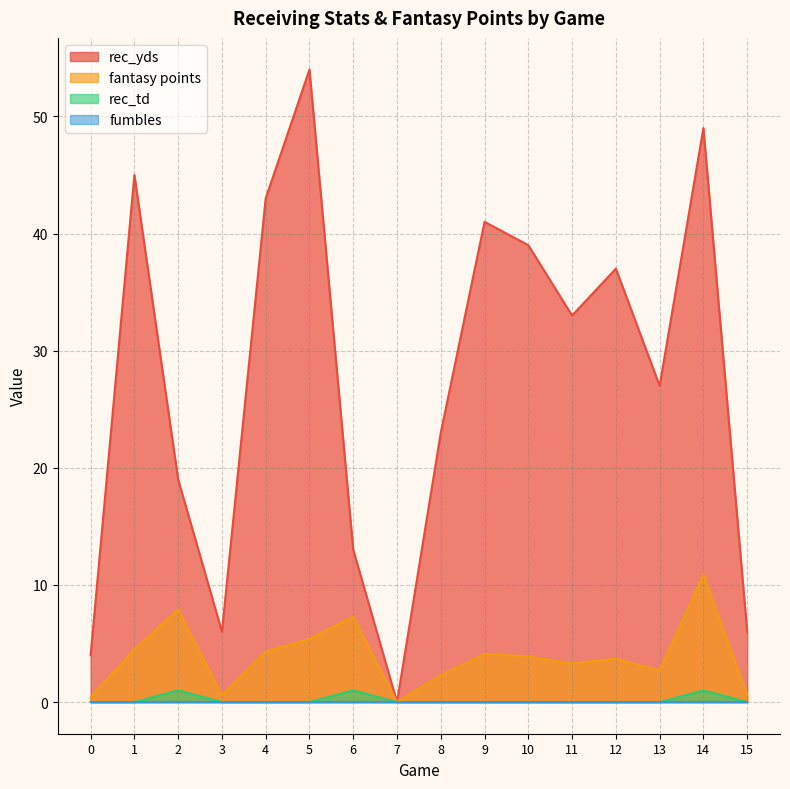

True or false: rec_td and fantasy points intersect in this chart.

False